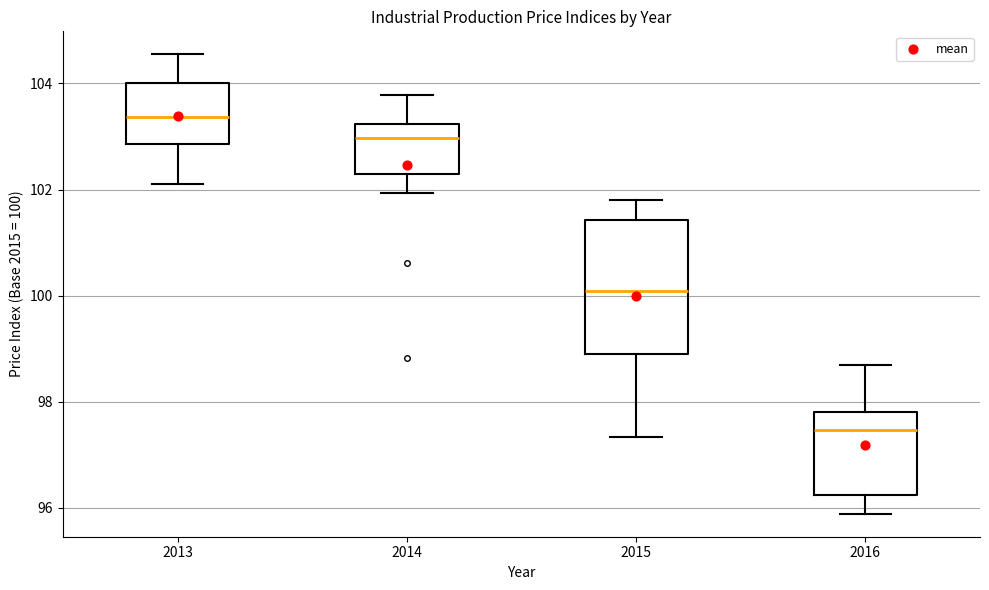

Which box has the highest median line?

2013